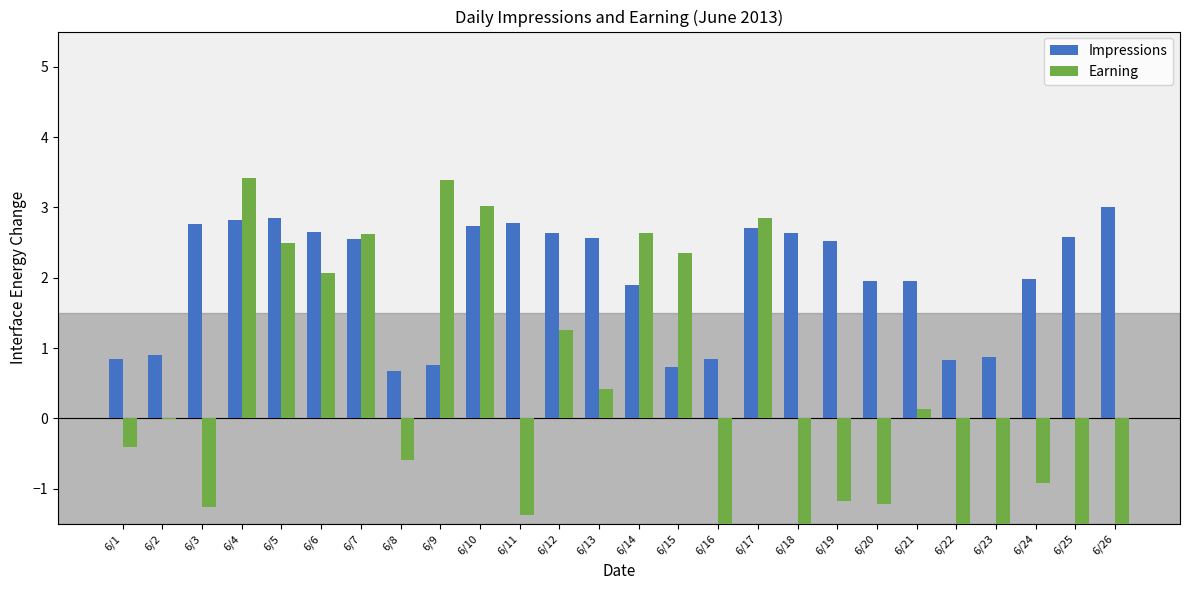

What is the difference between the maximum and minimum values in the Earning series?

8.4